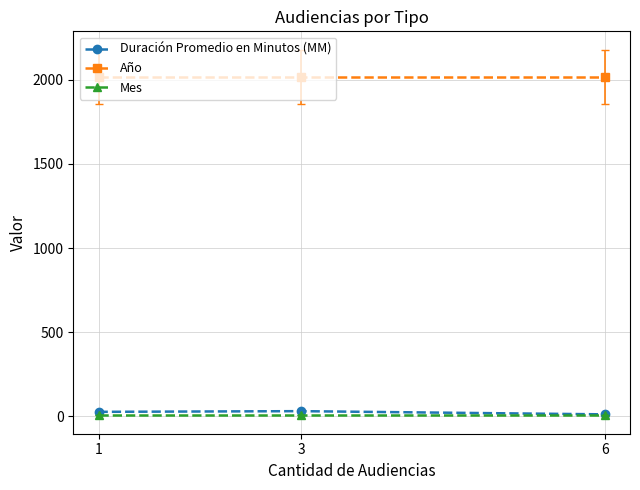

Is it true that Año equals 1156 at 6?

False